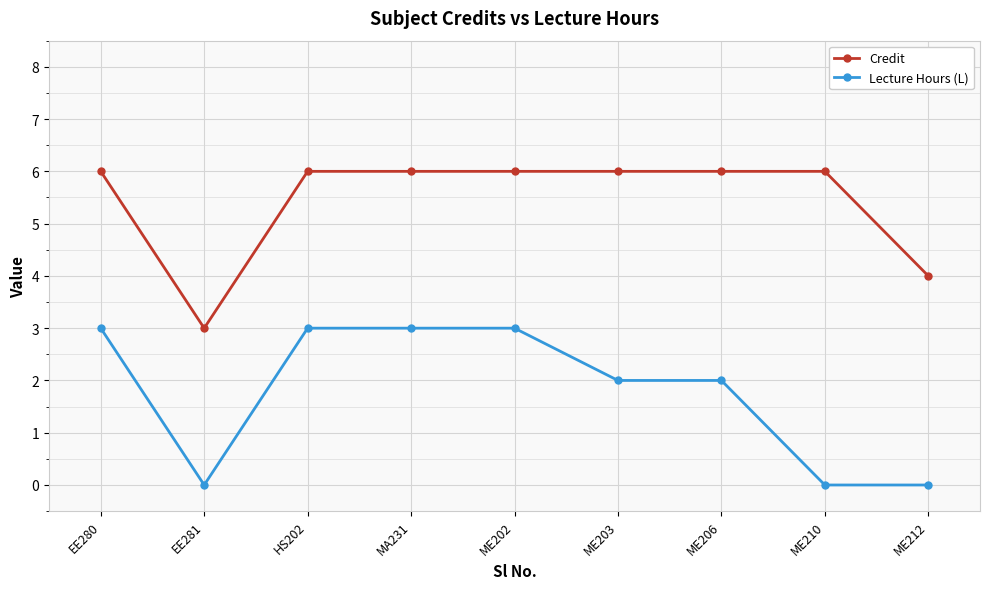

What are all the series names shown in the legend?

Credit, Lecture Hours (L)